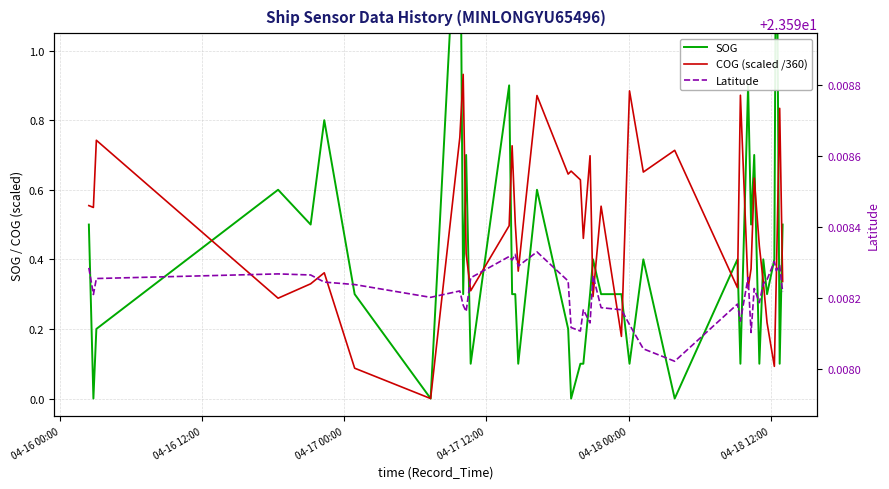

True or false: SOG and COG (scaled /360) intersect in this chart.

True